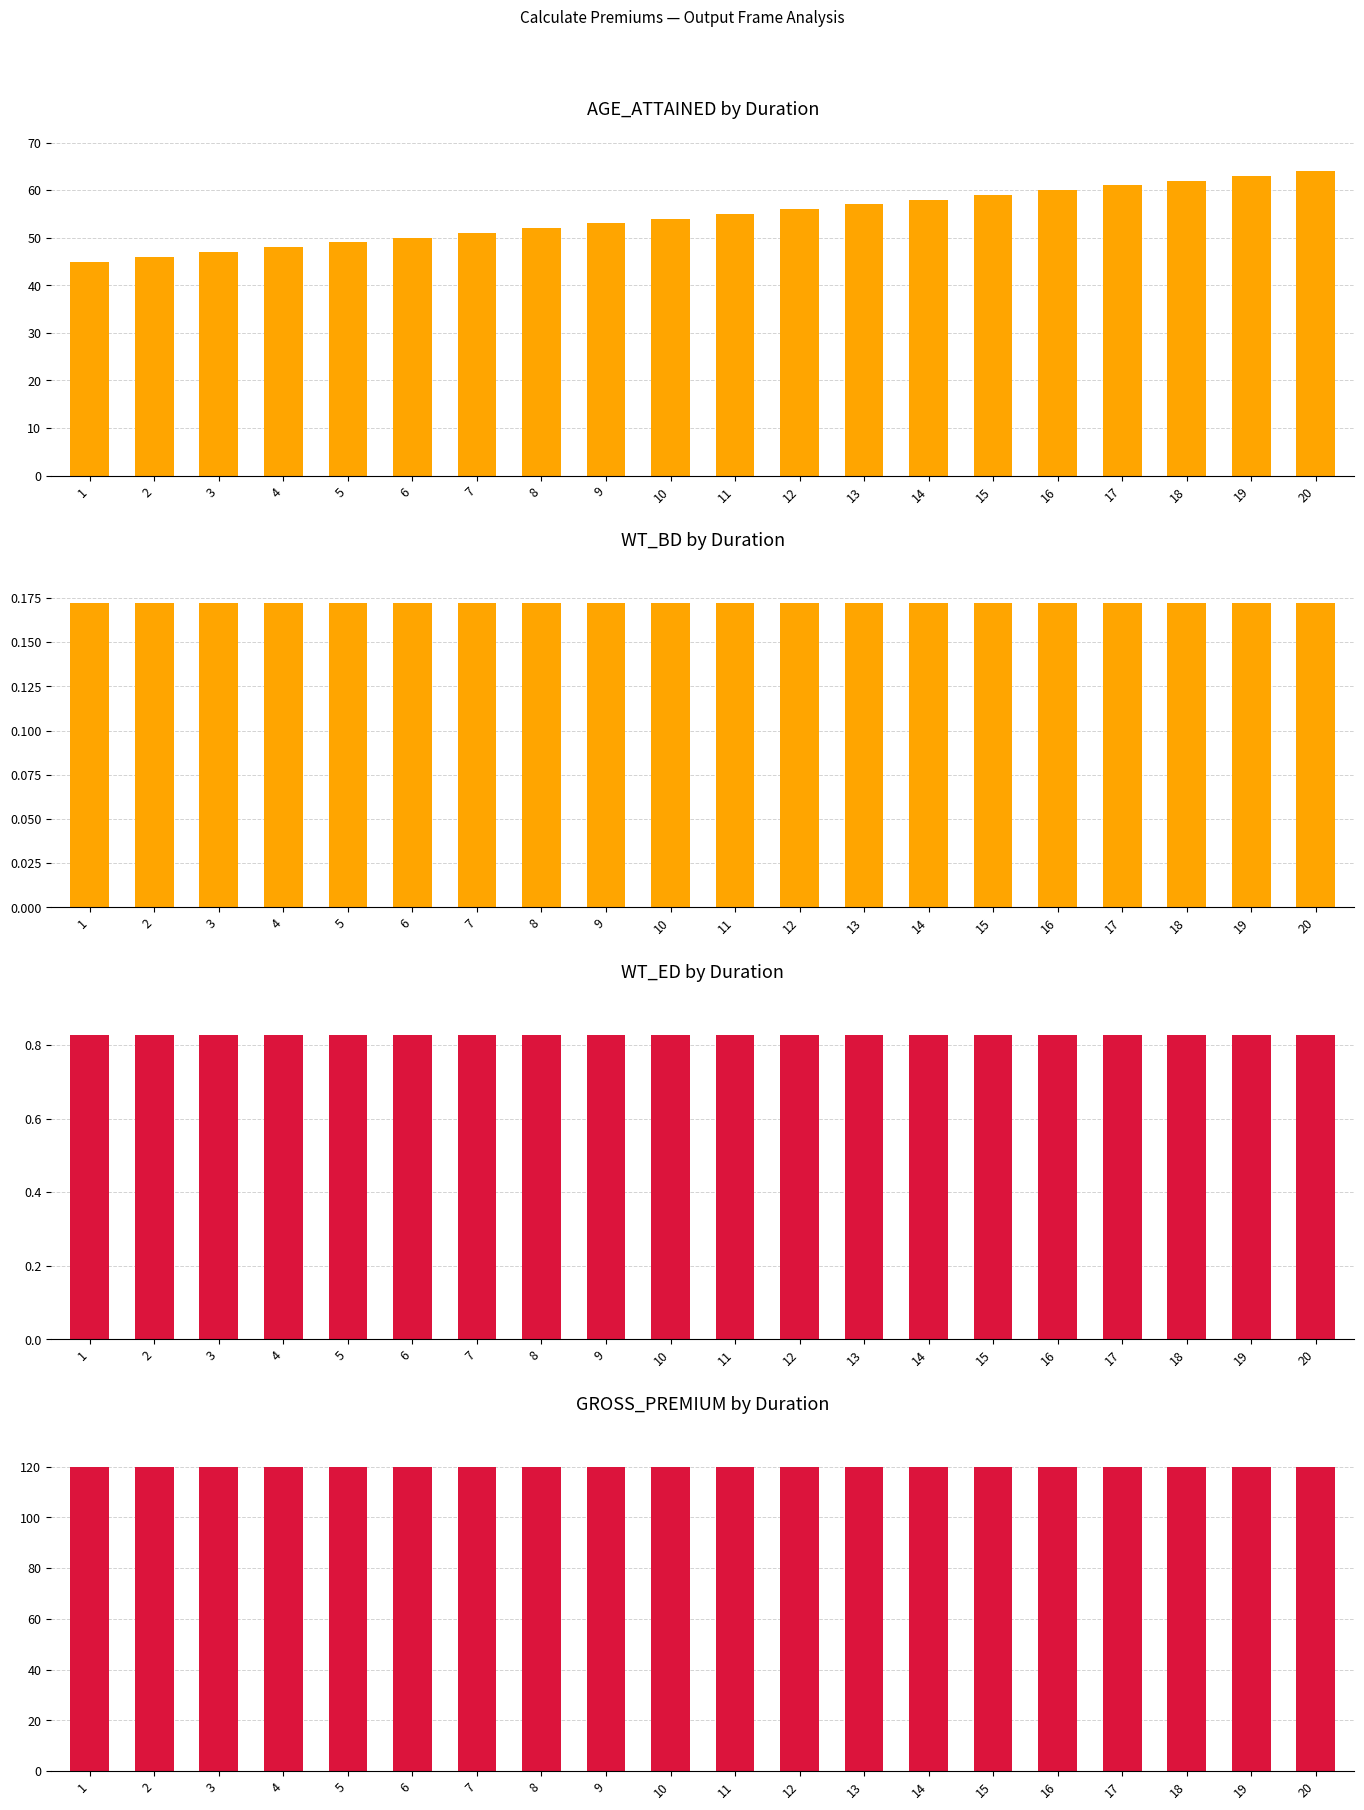

Reading left to right, extract all data points from this chart.

AGE_ATTAINED: 45.0	46.0	47.0	48.0	49.0	50.0	51.0	52.0	53.0	54.0	55.0	56.0	57.0	58.0	59.0	60.0	61.0	62.0	63.0	64.0
WT_BD: 0.2	0.2	0.2	0.2	0.2	0.2	0.2	0.2	0.2	0.2	0.2	0.2	0.2	0.2	0.2	0.2	0.2	0.2	0.2	0.2
WT_ED: 0.8	0.8	0.8	0.8	0.8	0.8	0.8	0.8	0.8	0.8	0.8	0.8	0.8	0.8	0.8	0.8	0.8	0.8	0.8	0.8
GROSS_PREMIUM: 120.0	120.0	120.0	120.0	120.0	120.0	120.0	120.0	120.0	120.0	120.0	120.0	120.0	120.0	120.0	120.0	120.0	120.0	120.0	120.0